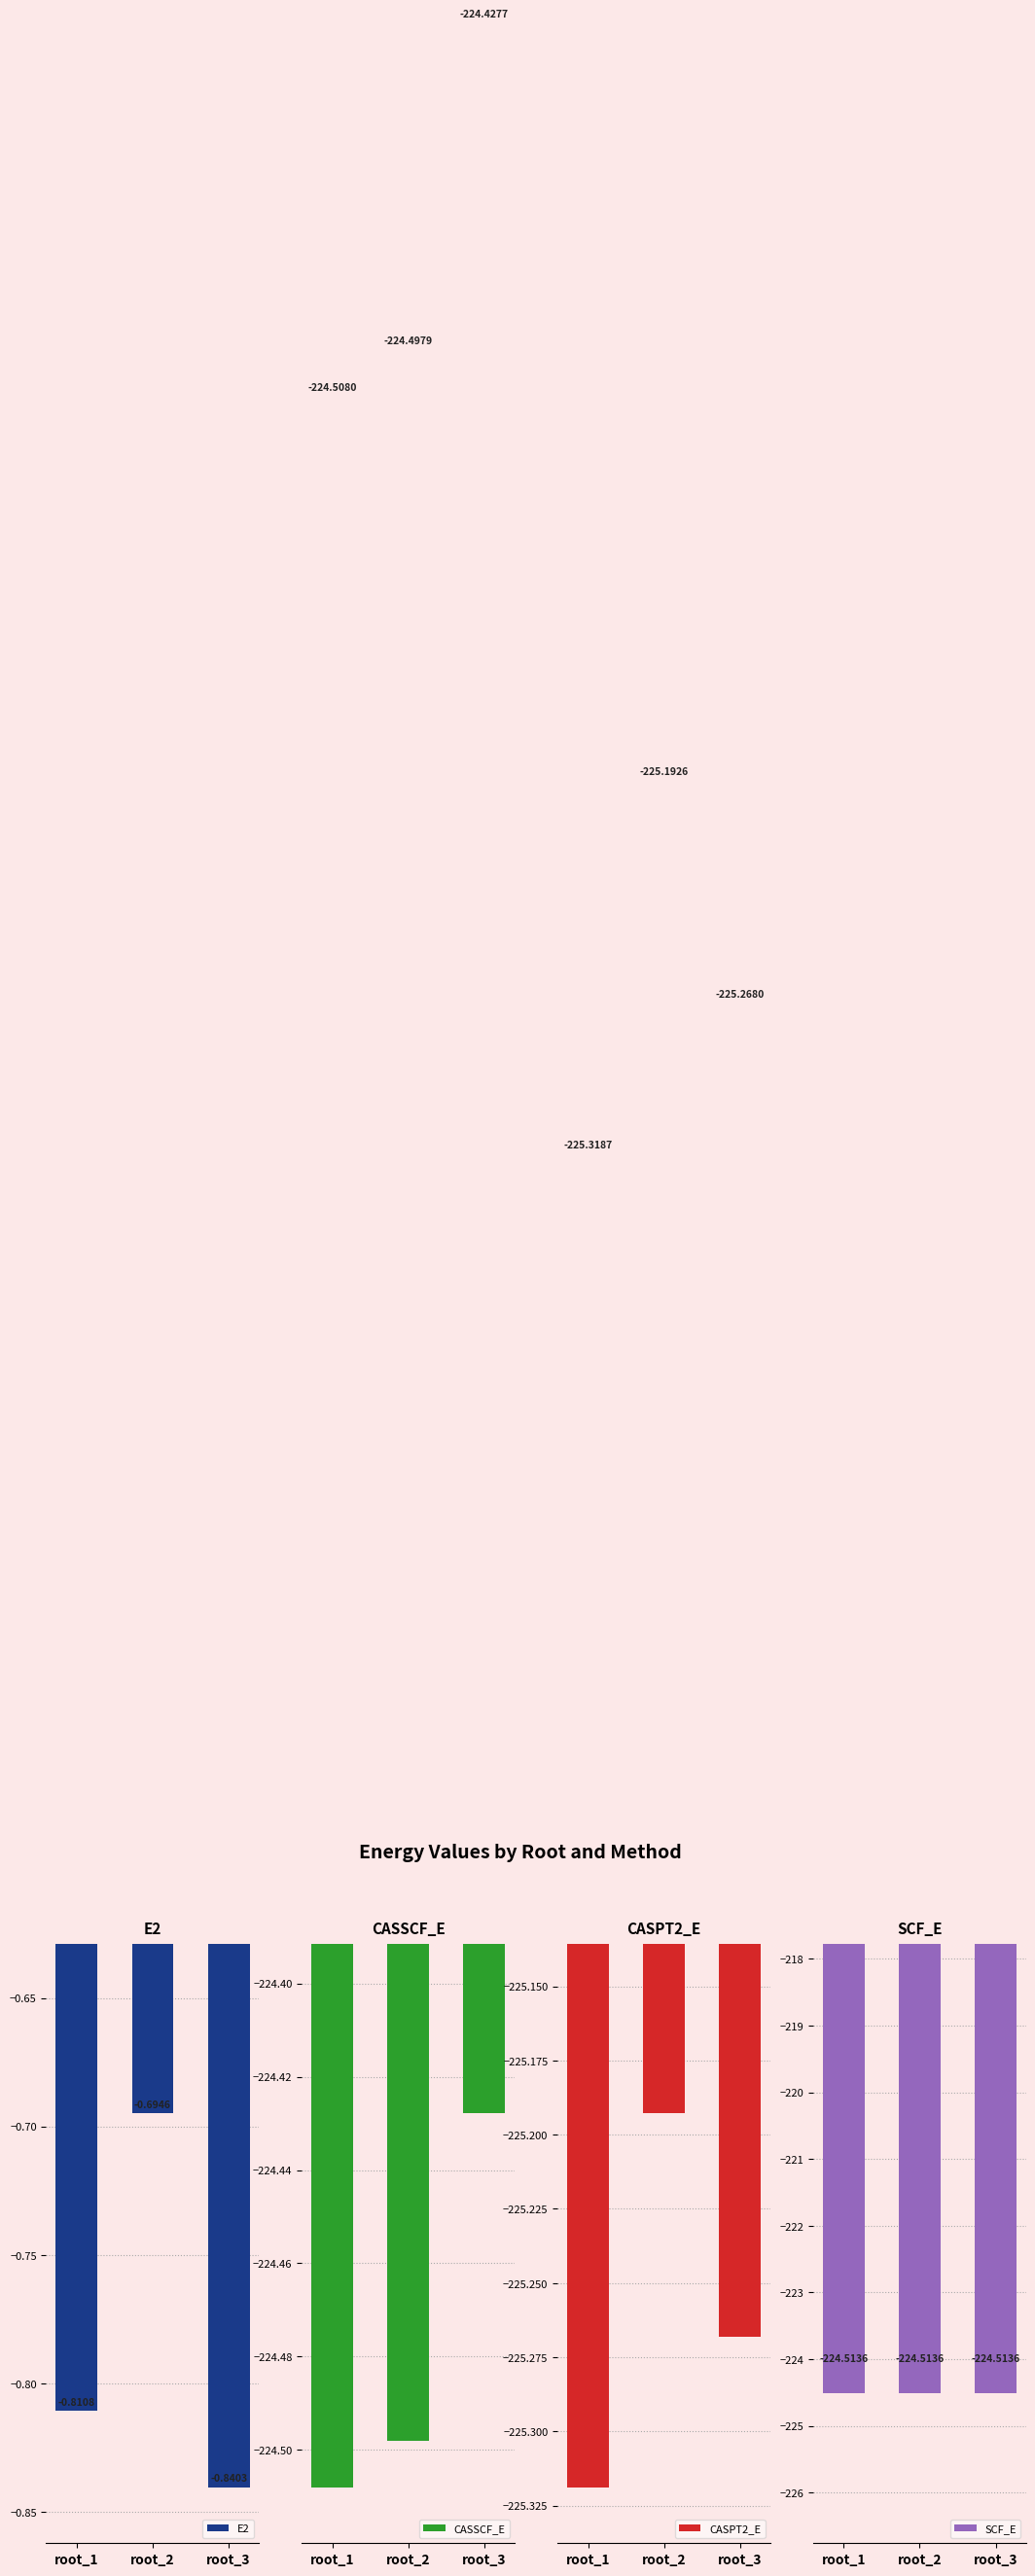

Which category has the lowest value in the CASSCF_E series?

root_1